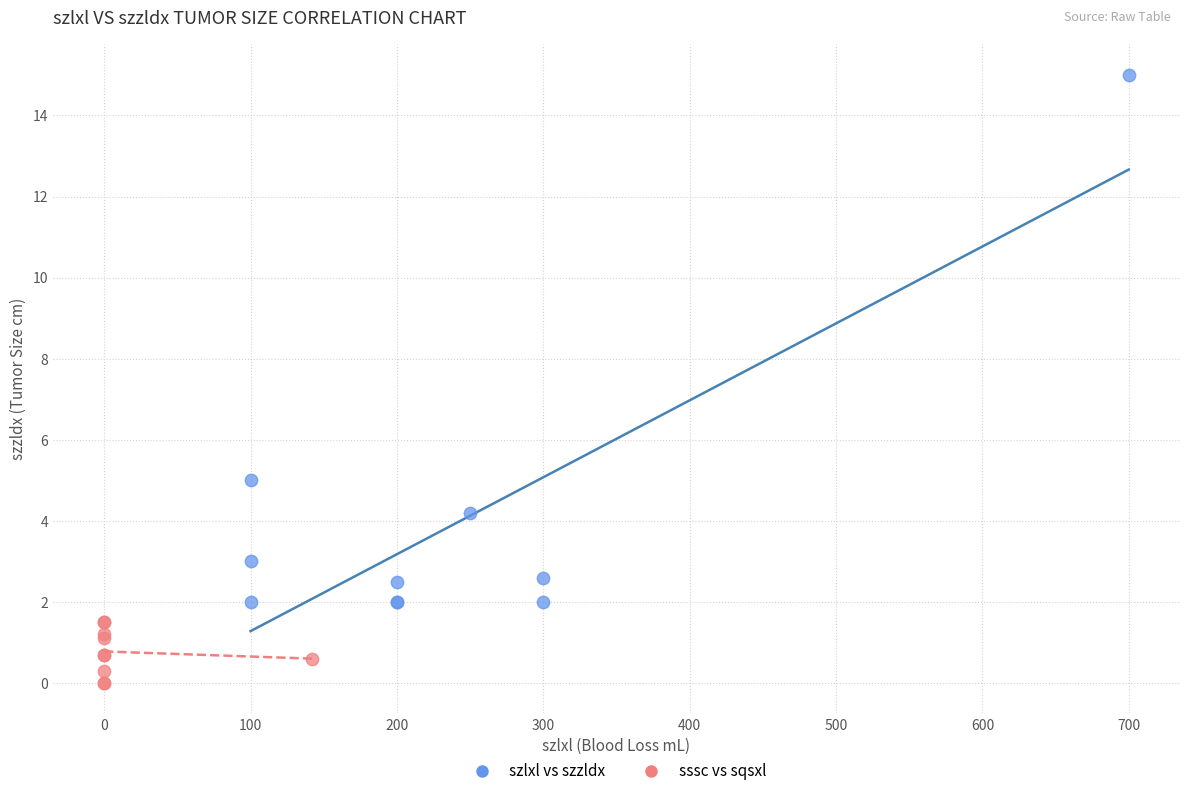

Which series contains the highest Y value?

szlxl vs szzldx